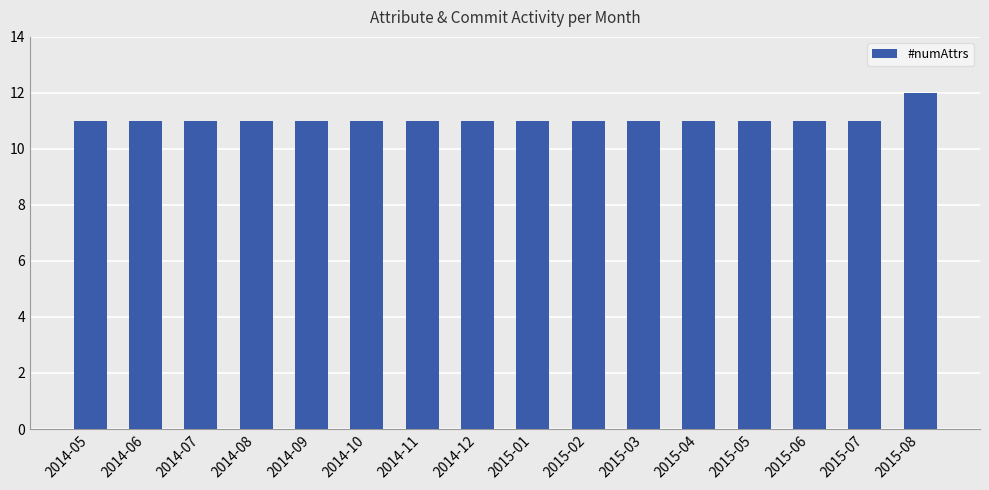

Reading left to right, extract all data points from this chart.

2014-05=11	2014-06=11	2014-07=11	2014-08=11	2014-09=11	2014-10=11	2014-11=11	2014-12=11	2015-01=11	2015-02=11	2015-03=11	2015-04=11	2015-05=11	2015-06=11	2015-07=11	2015-08=12